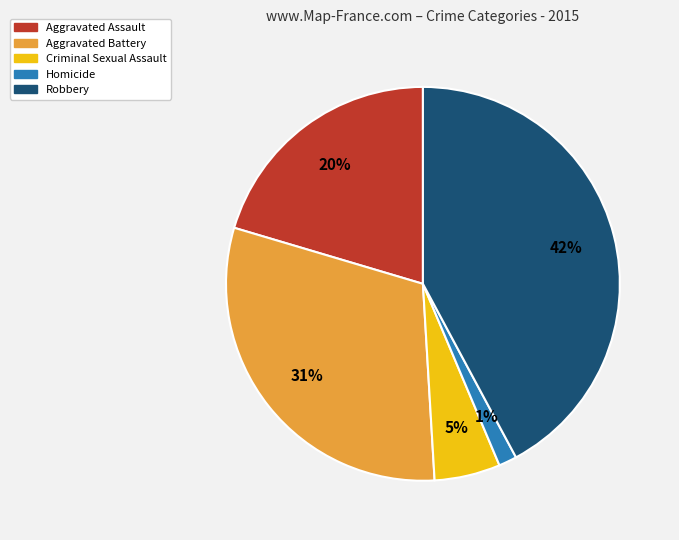

To the nearest percent, what is the average slice percentage?

20%